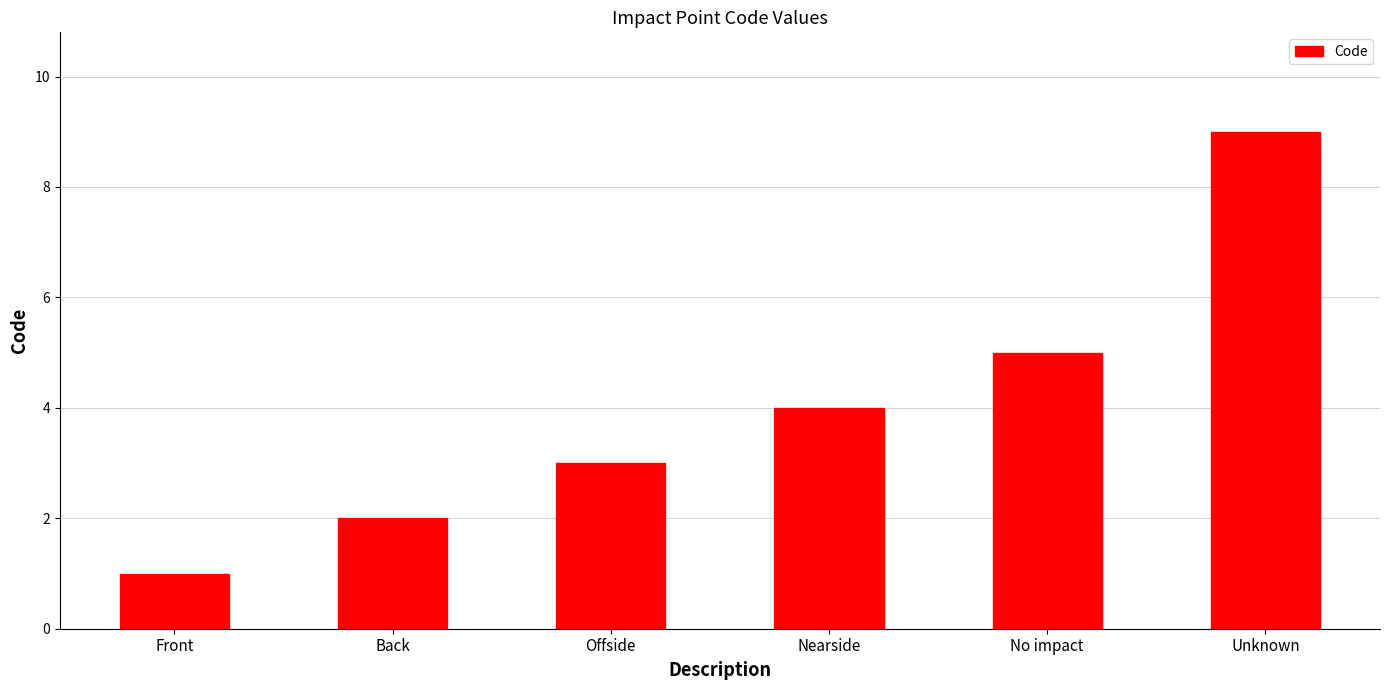

List the labels in order of value, smallest first.

Front, Back, Offside, Nearside, No impact, Unknown